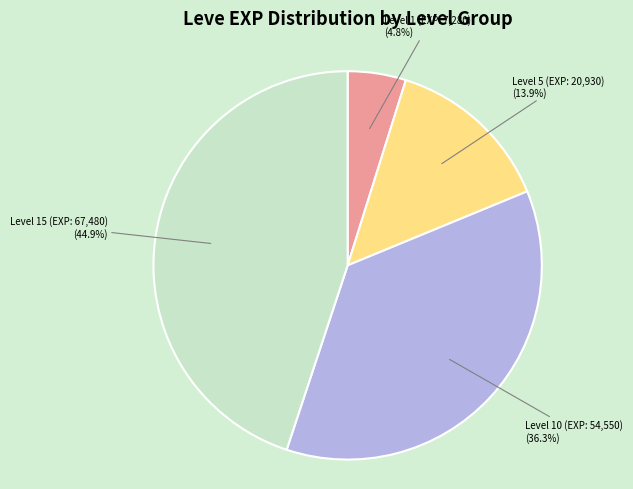

Rank the categories by value from lowest to highest.

Level 1 (EXP: 7,280), Level 5 (EXP: 20,930), Level 10 (EXP: 54,550), Level 15 (EXP: 67,480)